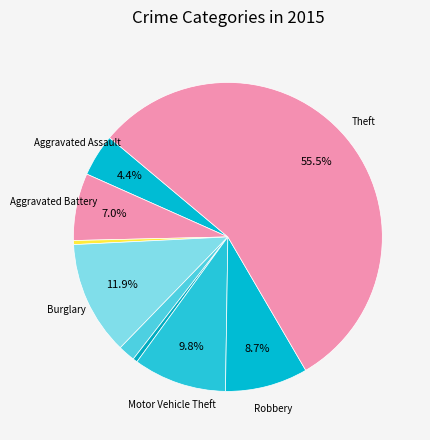

How many slices are in this pie chart?

9